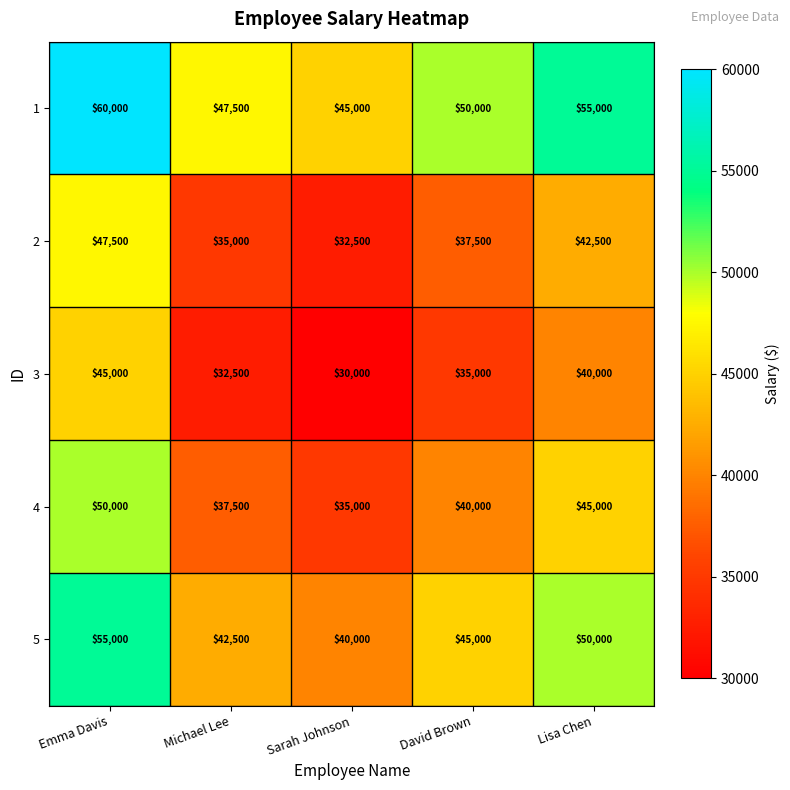

What is the total value across all series at Sarah Johnson?

182500